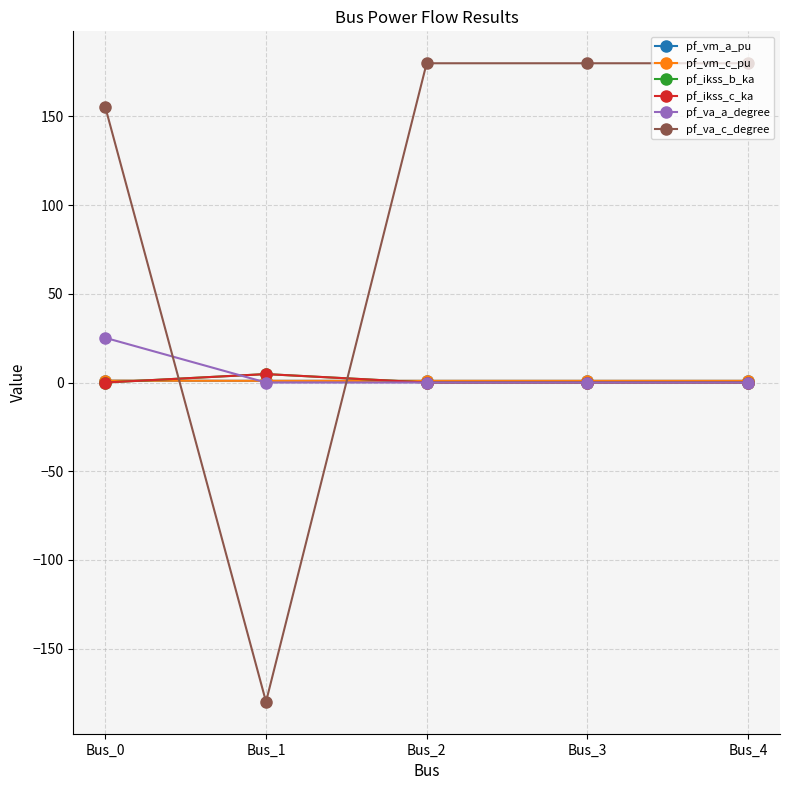

Which series ends up on top after the final intersection of pf_va_c_degree and pf_vm_c_pu?

pf_va_c_degree